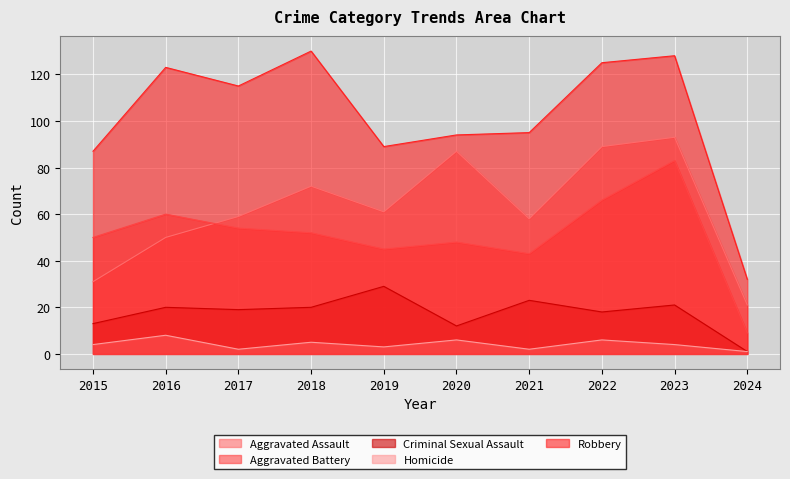

How many lines are shown in the chart?

5